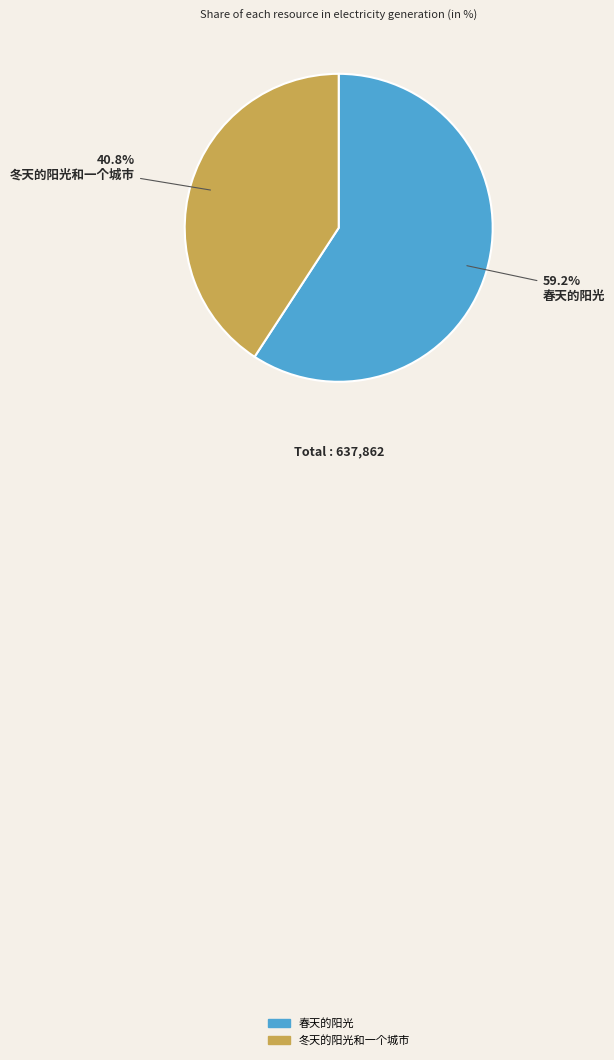

Which slice represents more than half of the pie?

春天的阳光